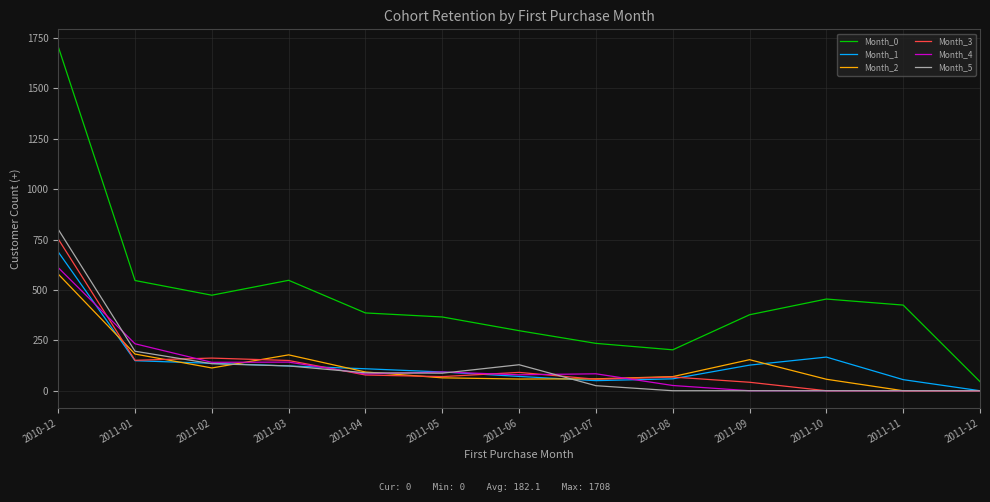

What value does the Month_5 series have at 2010-12?

801